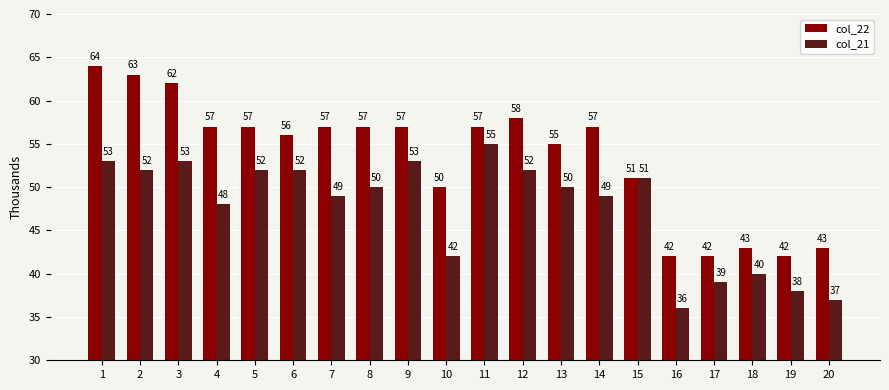

The col_21 series shows 21 at 19. True or false?

False